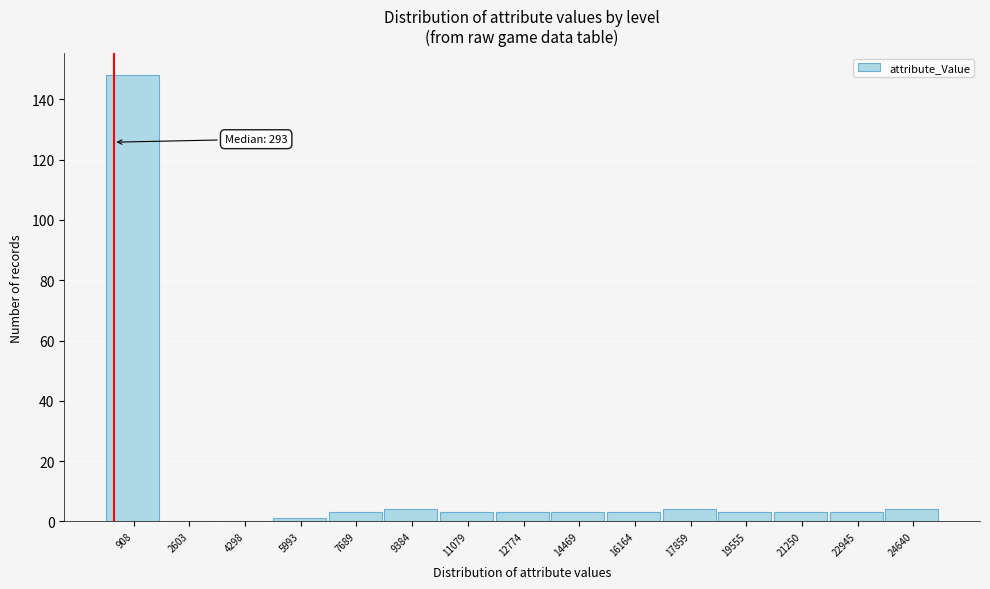

Over which range of the x-axis is the bar tallest?

0 to 1800